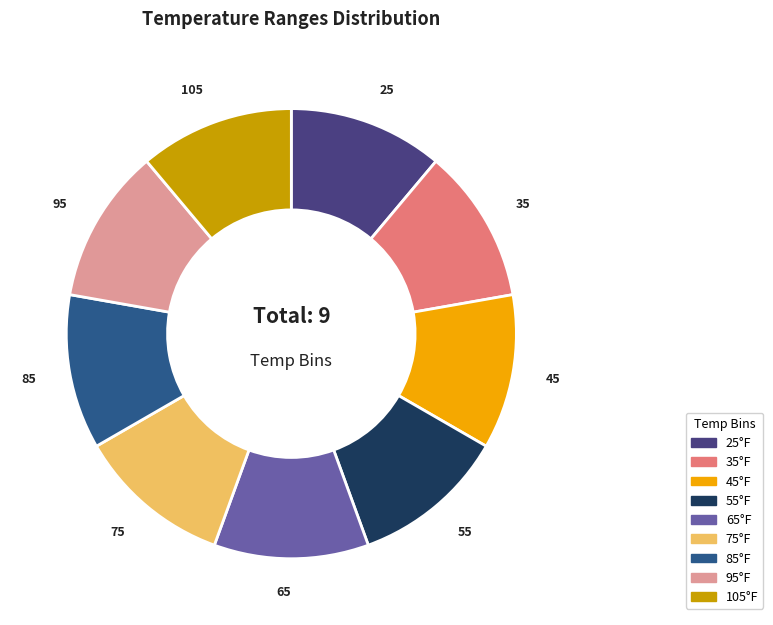

Does any single category account for the majority?

No